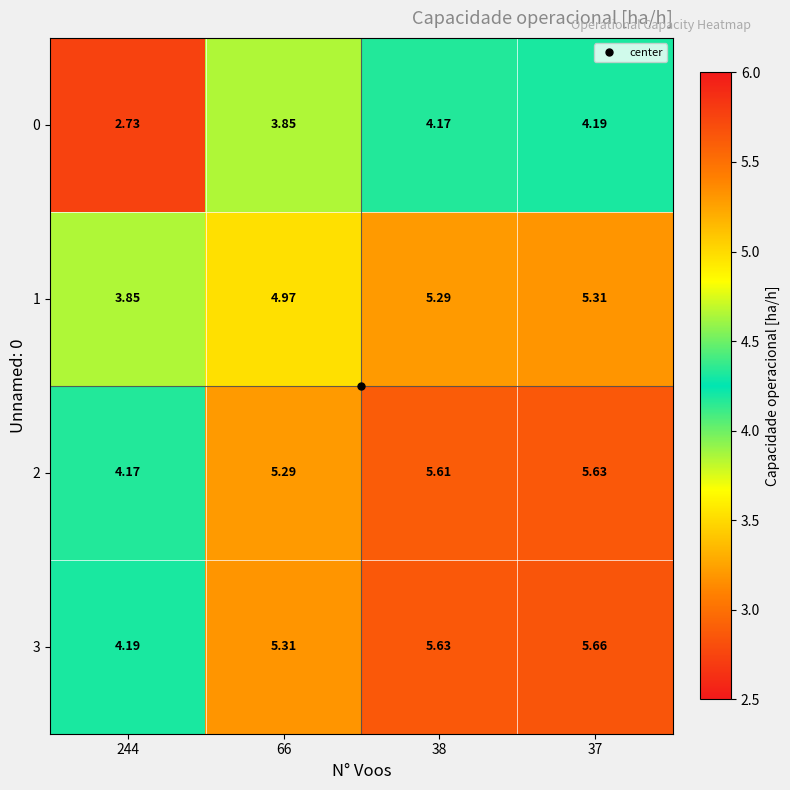

At how many categories does at least one series exceed 3?

4